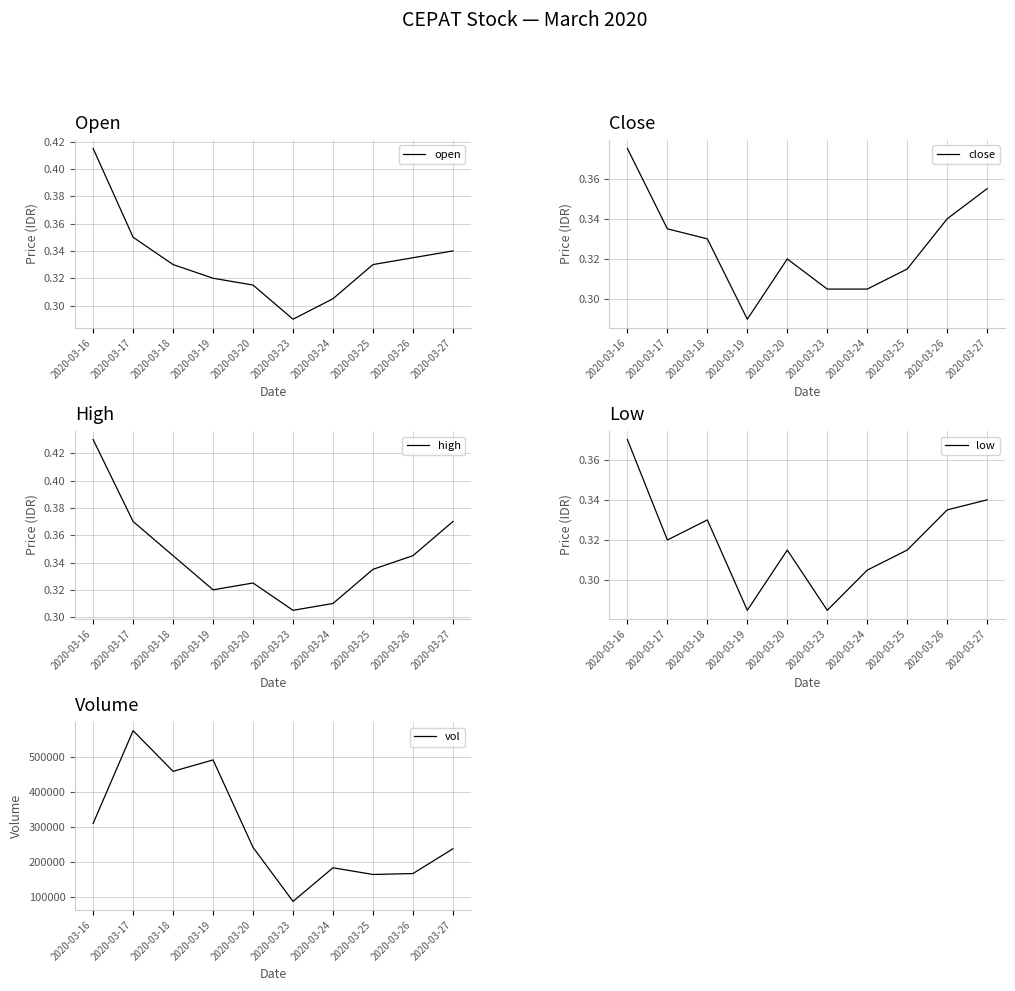

Reading left to right, what are all the values shown in this chart?

open: 2020-03-16=0.4	2020-03-17=0.3	2020-03-18=0.3	2020-03-19=0.3	2020-03-20=0.3	2020-03-23=0.3	2020-03-24=0.3	2020-03-25=0.3	2020-03-26=0.3	2020-03-27=0.3
close: 2020-03-16=0.4	2020-03-17=0.3	2020-03-18=0.3	2020-03-19=0.3	2020-03-20=0.3	2020-03-23=0.3	2020-03-24=0.3	2020-03-25=0.3	2020-03-26=0.3	2020-03-27=0.4
high: 2020-03-16=0.4	2020-03-17=0.4	2020-03-18=0.3	2020-03-19=0.3	2020-03-20=0.3	2020-03-23=0.3	2020-03-24=0.3	2020-03-25=0.3	2020-03-26=0.3	2020-03-27=0.4
low: 2020-03-16=0.4	2020-03-17=0.3	2020-03-18=0.3	2020-03-19=0.3	2020-03-20=0.3	2020-03-23=0.3	2020-03-24=0.3	2020-03-25=0.3	2020-03-26=0.3	2020-03-27=0.3
vol: 2020-03-16=310000.0	2020-03-17=573500.0	2020-03-18=458000.0	2020-03-19=490400.0	2020-03-20=242000.0	2020-03-23=88500.0	2020-03-24=184000.0	2020-03-25=165000.0	2020-03-26=167600.0	2020-03-27=238000.0